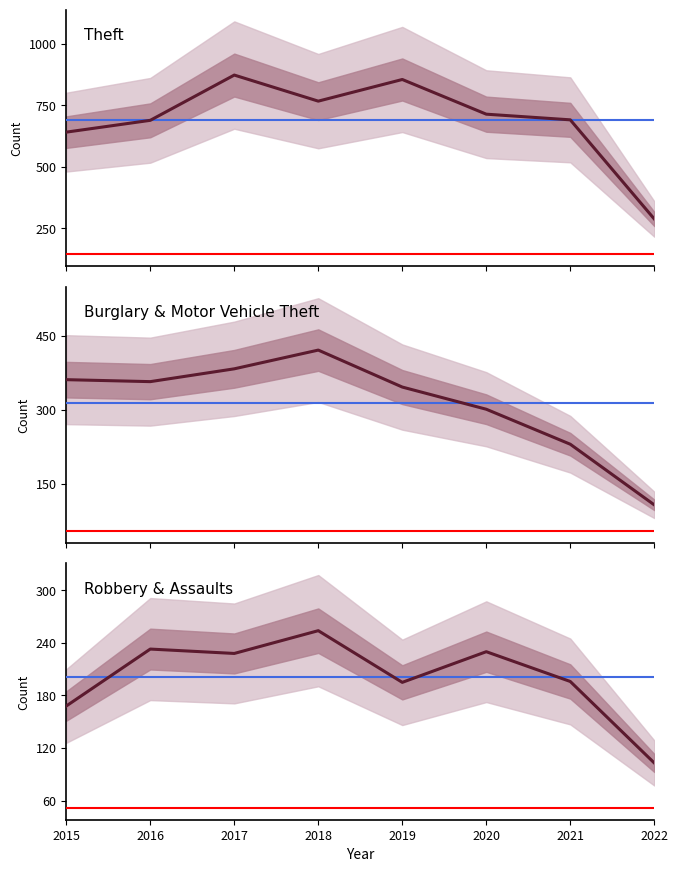

True or false: Burglary & Motor Vehicle Theft and Robbery & Assaults cross at least once.

False